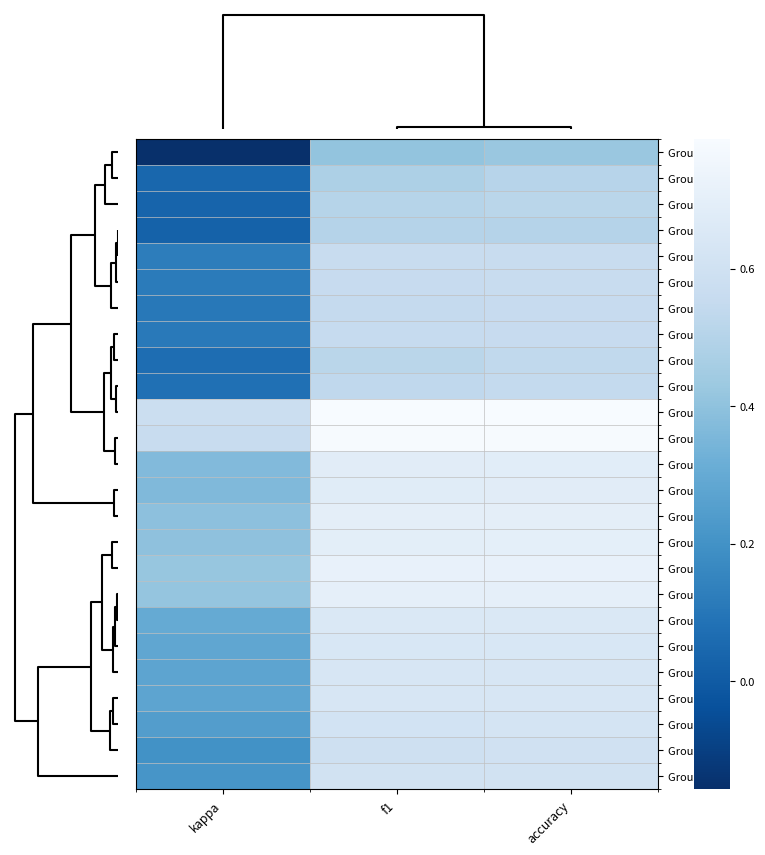

Reading left to right, list all the values displayed in this chart.

Group 4: kappa=-0.2	f1=0.4	accuracy=0.4
Group 22: kappa=0.0	f1=0.5	accuracy=0.5
Group 6: kappa=0.0	f1=0.5	accuracy=0.5
Group 10: kappa=0.0	f1=0.5	accuracy=0.5
Group 23: kappa=0.1	f1=0.6	accuracy=0.6
Group 16: kappa=0.1	f1=0.6	accuracy=0.6
Group 7: kappa=0.1	f1=0.6	accuracy=0.6
Group 15: kappa=0.1	f1=0.6	accuracy=0.6
Group 2: kappa=0.1	f1=0.5	accuracy=0.5
Group 13: kappa=0.1	f1=0.5	accuracy=0.5
Group 3: kappa=0.6	f1=0.8	accuracy=0.8
Group 12: kappa=0.6	f1=0.8	accuracy=0.8
Group 9: kappa=0.4	f1=0.7	accuracy=0.7
Group 18: kappa=0.4	f1=0.7	accuracy=0.7
Group 17: kappa=0.4	f1=0.7	accuracy=0.7
Group 24: kappa=0.4	f1=0.7	accuracy=0.7
Group 11: kappa=0.4	f1=0.7	accuracy=0.7
Group 19: kappa=0.4	f1=0.7	accuracy=0.7
Group 14: kappa=0.3	f1=0.7	accuracy=0.7
Group 21: kappa=0.3	f1=0.6	accuracy=0.6
Group 8: kappa=0.3	f1=0.6	accuracy=0.6
Group 26: kappa=0.3	f1=0.6	accuracy=0.6
Group 1: kappa=0.2	f1=0.6	accuracy=0.6
Group 5: kappa=0.2	f1=0.6	accuracy=0.6
Group 25: kappa=0.2	f1=0.6	accuracy=0.6